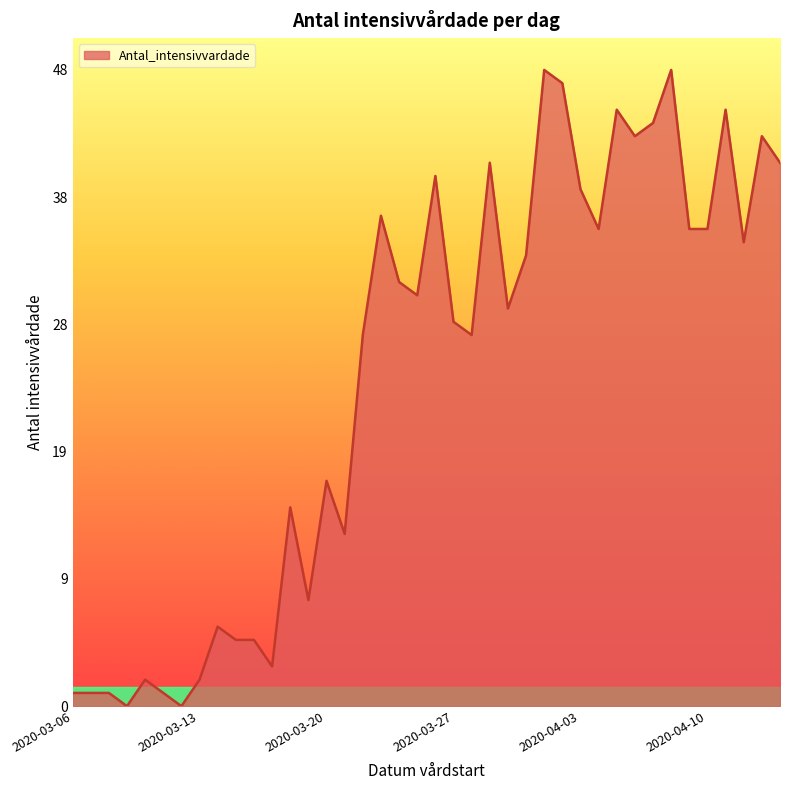

Does the chart have visible grid lines?

No